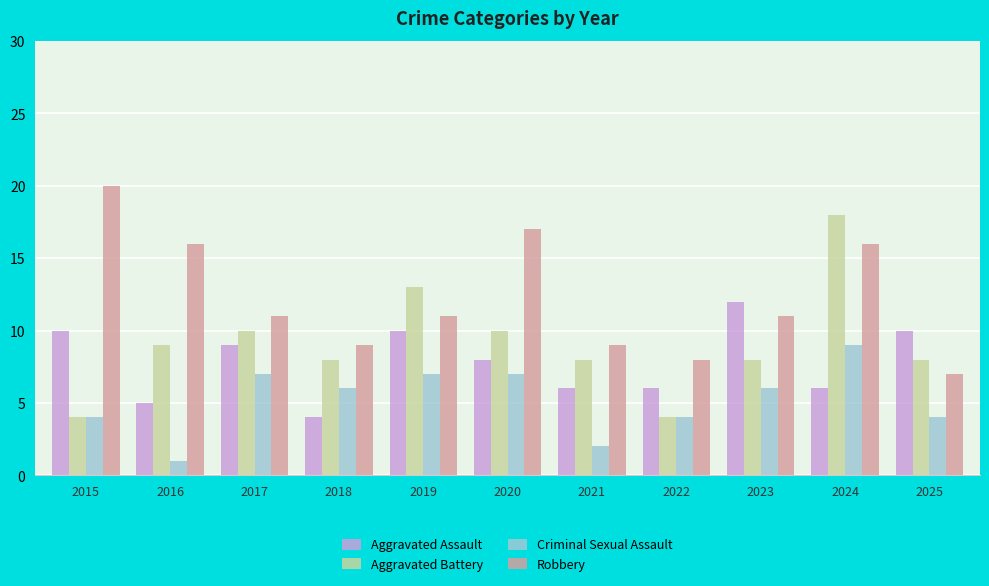

What value does the Robbery series have at 2017?

11